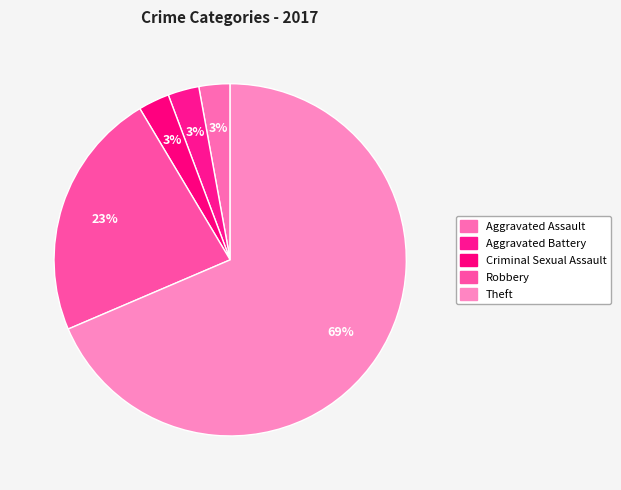

How many segments does this pie chart have?

5